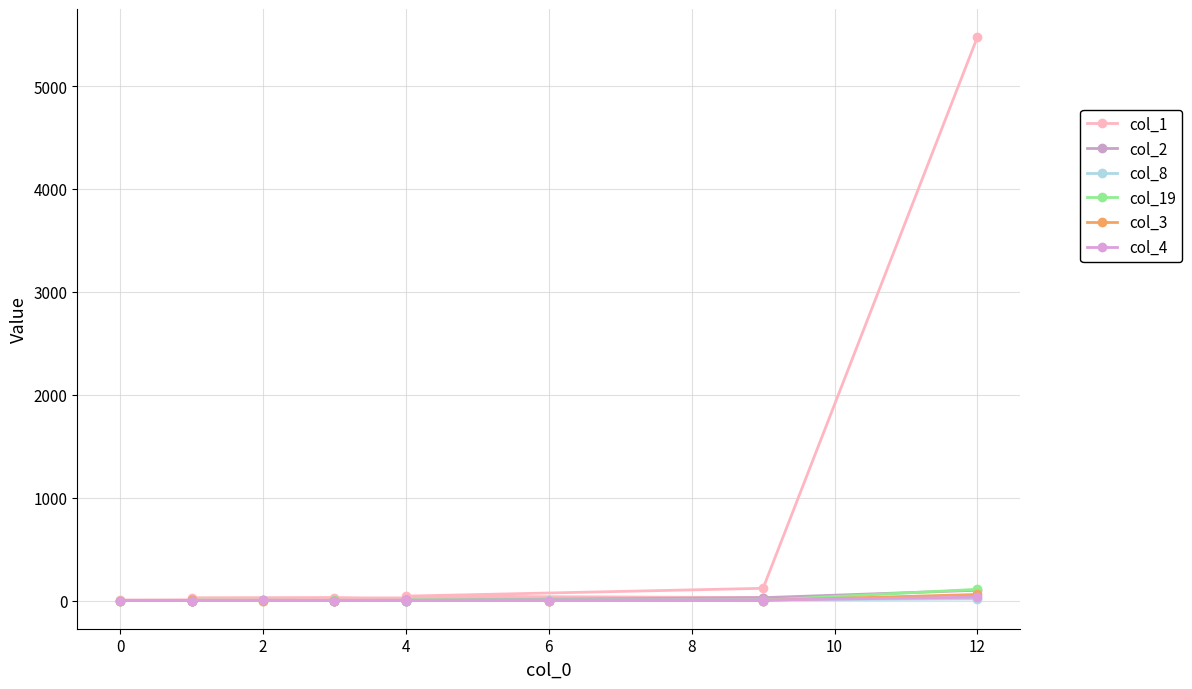

How many lines are shown in the chart?

6